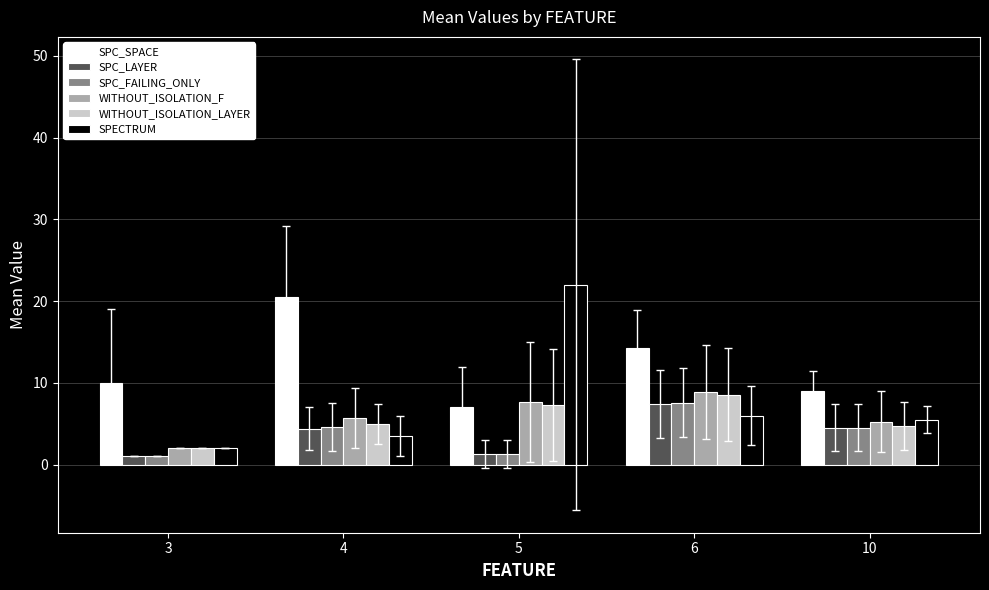

How many values in the WITHOUT_ISOLATION_F series exceed 5?

4